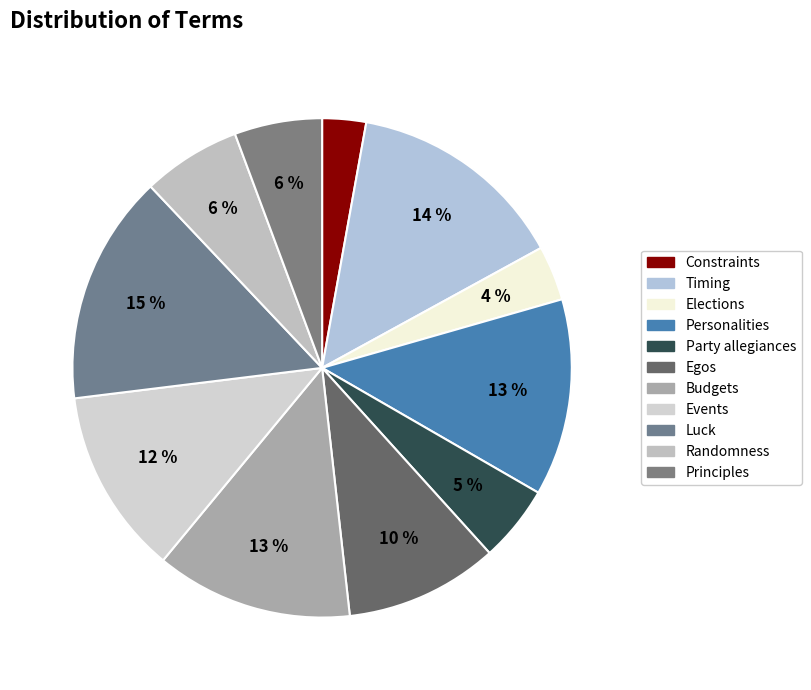

The Principles slice represents 1% of the pie. True or false?

False